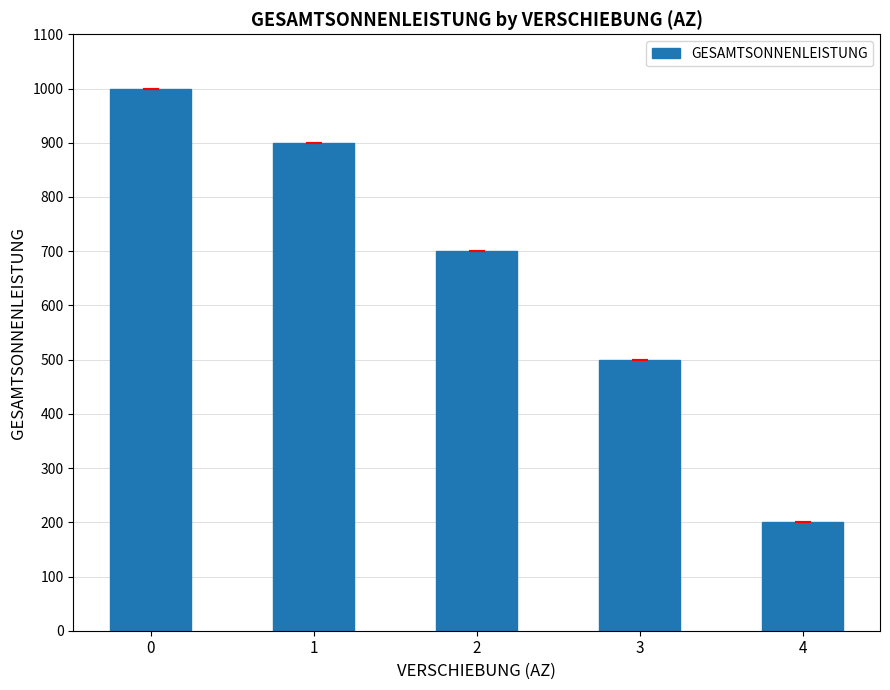

Is it true that the value at 2 is 1203?

False